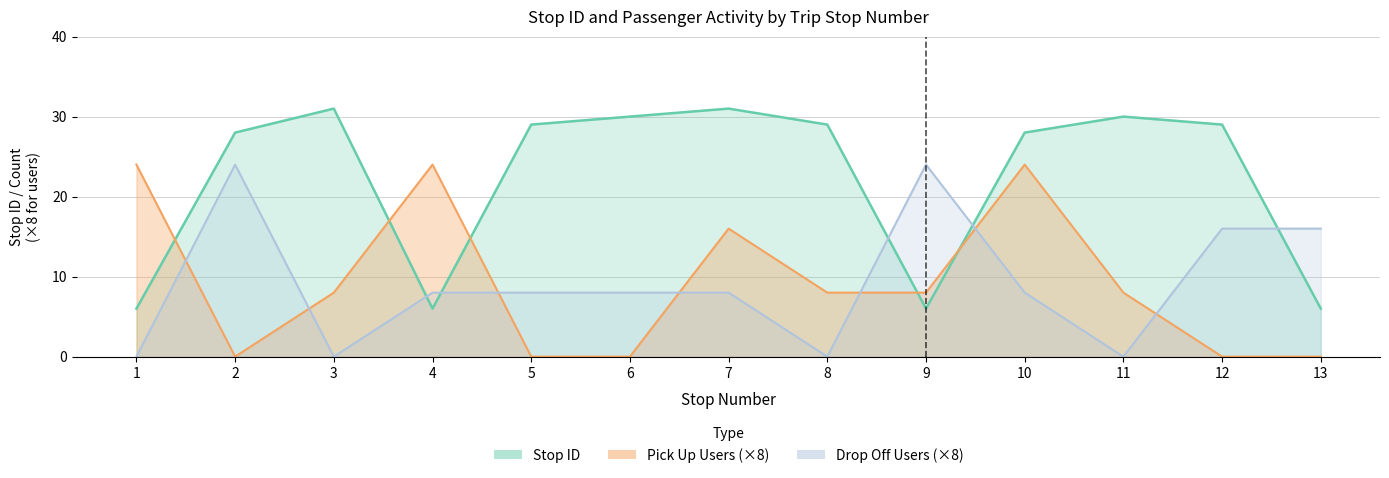

What is the difference between the second highest and second lowest values in the pick up users series?

24